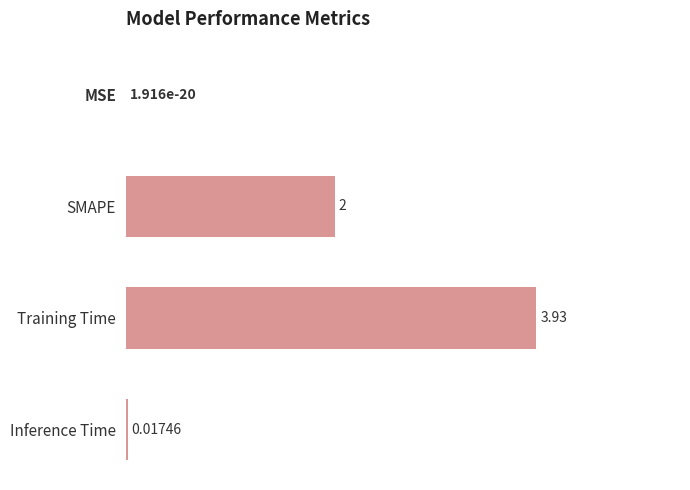

What is the change in value from MSE to SMAPE?

+2.0